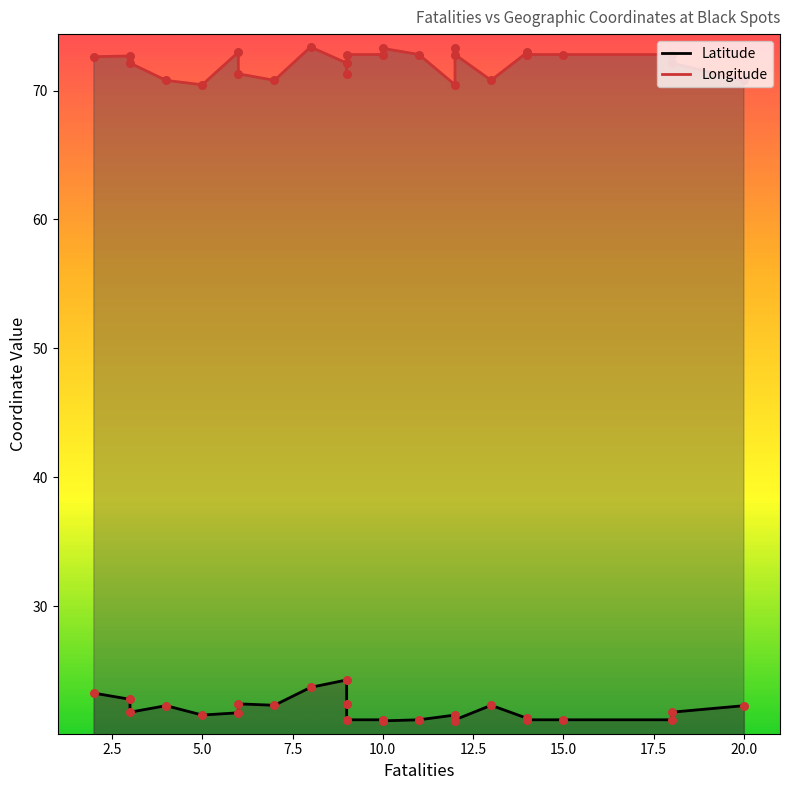

What are all the series names shown in the legend?

Latitude, Longitude